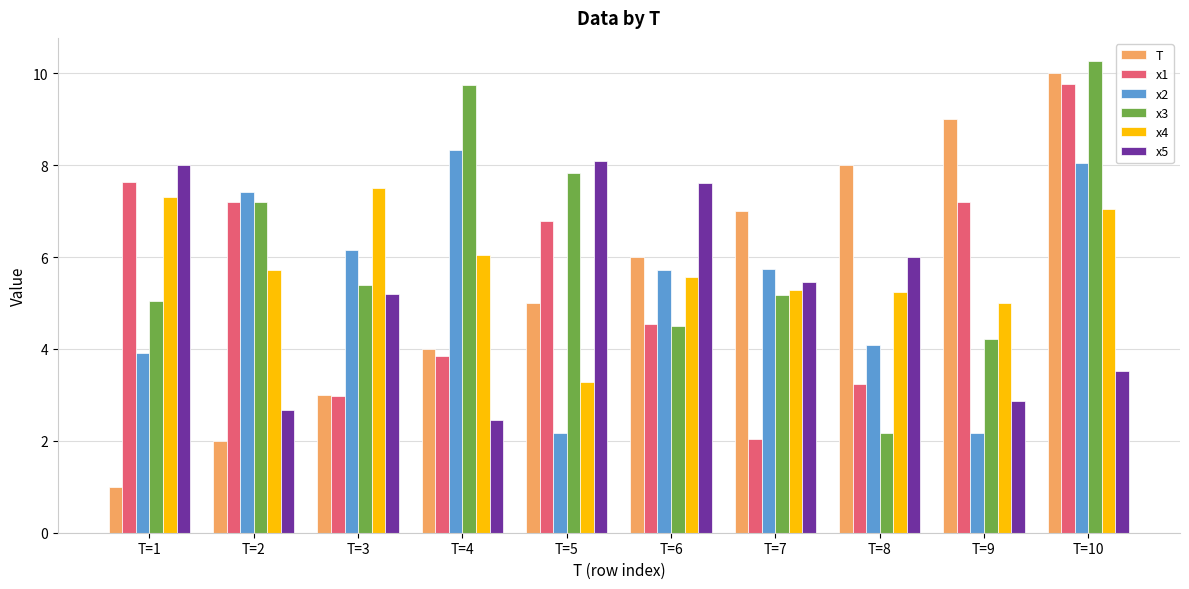

What is the sum of the x2 values at T=6 and T=9?

7.9